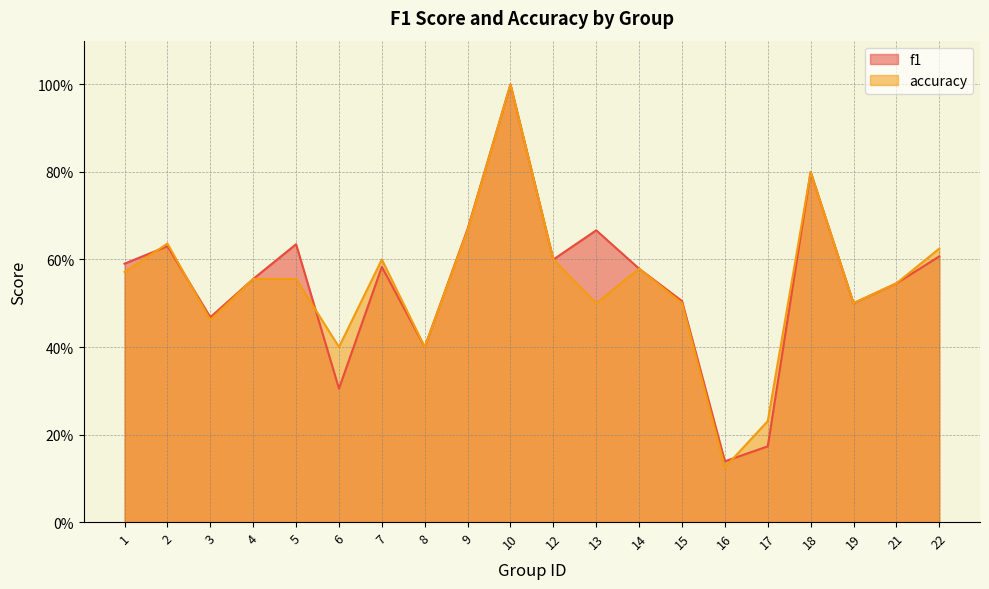

What is the total value across all series at 9?

1.3